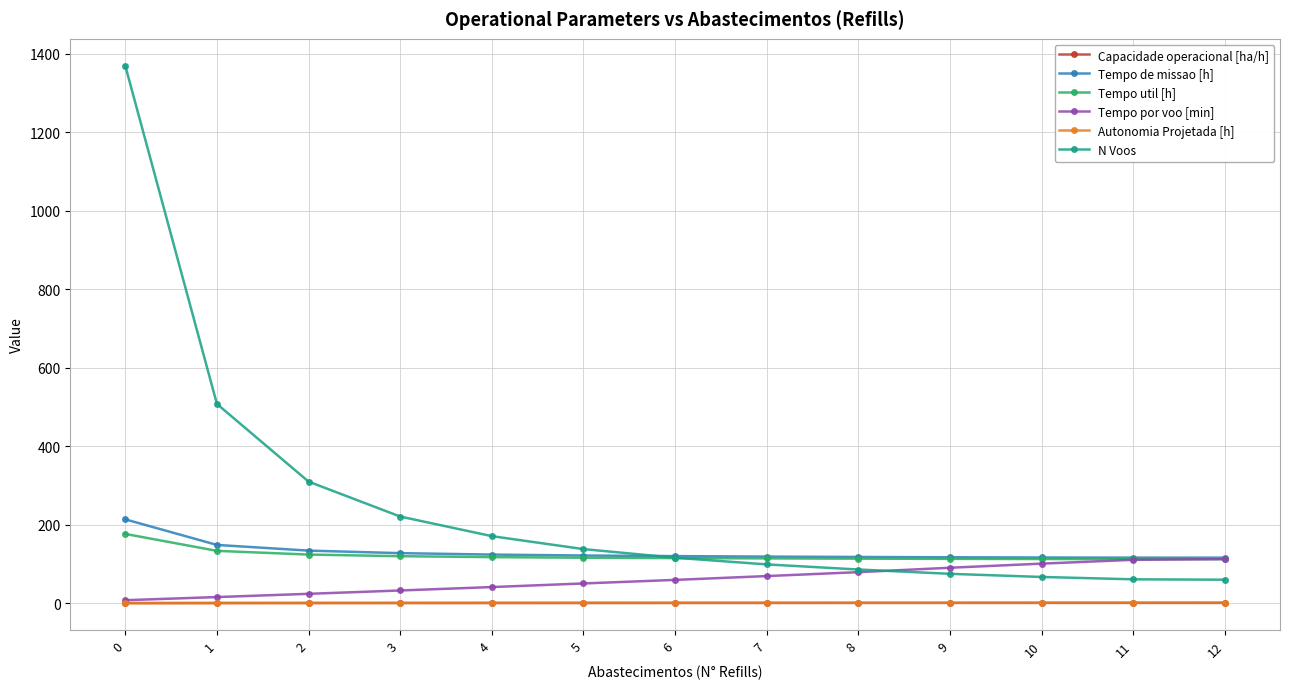

What is the greatest value displayed?

1370.0